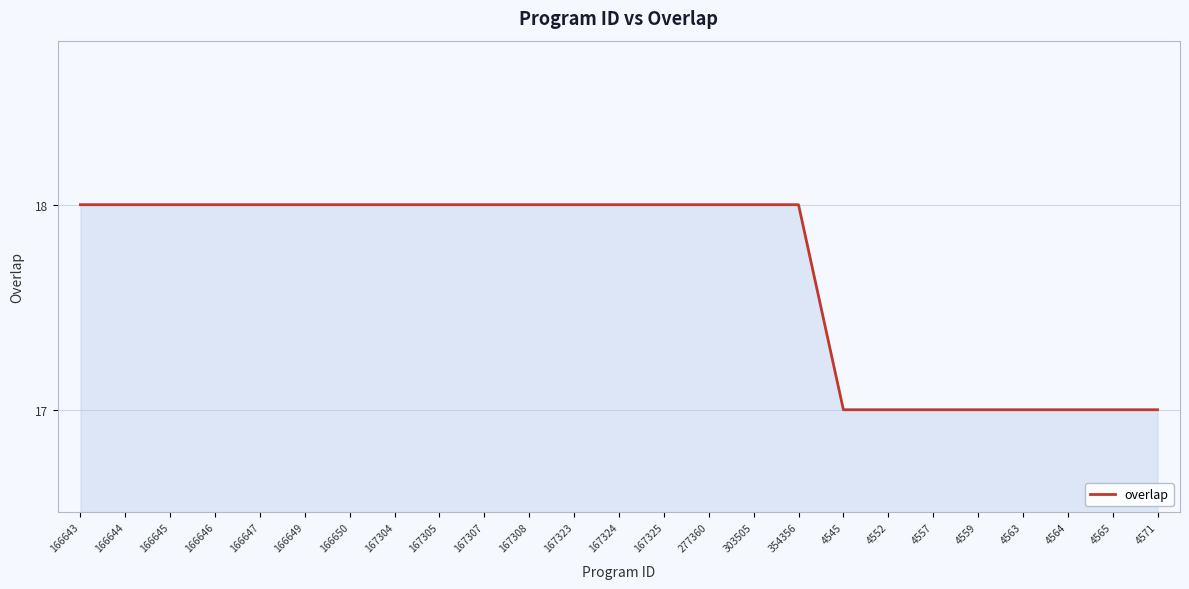

Is it true that the value at 167325 is 18?

True